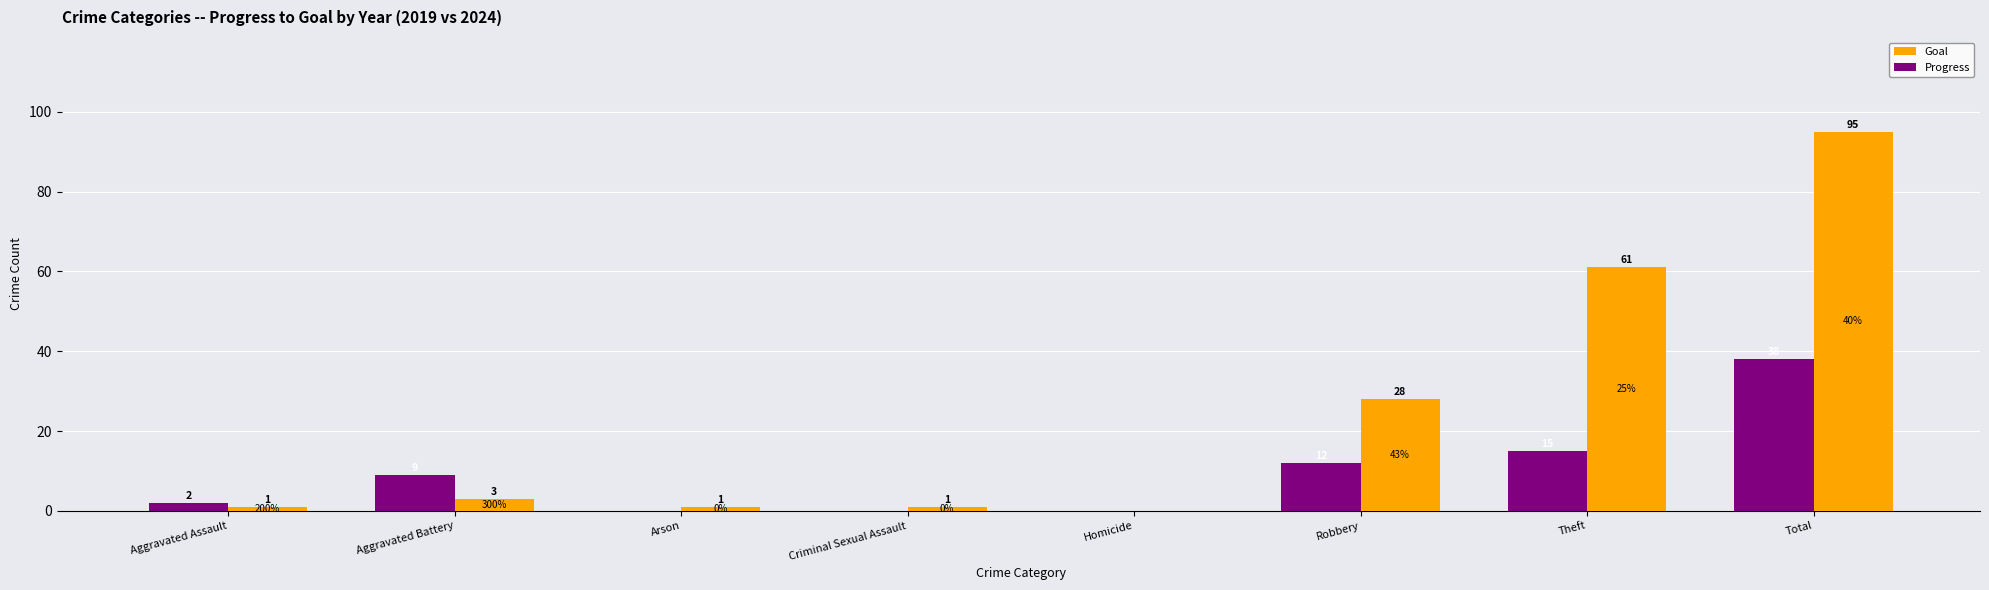

The value of Goal at Arson is 1. True or false?

True